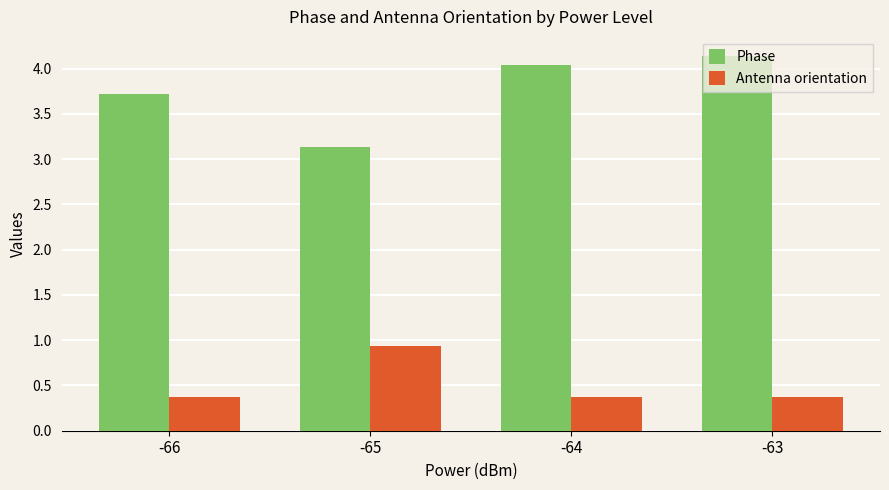

What is the sum of the Phase values at -64 and -66?

7.8